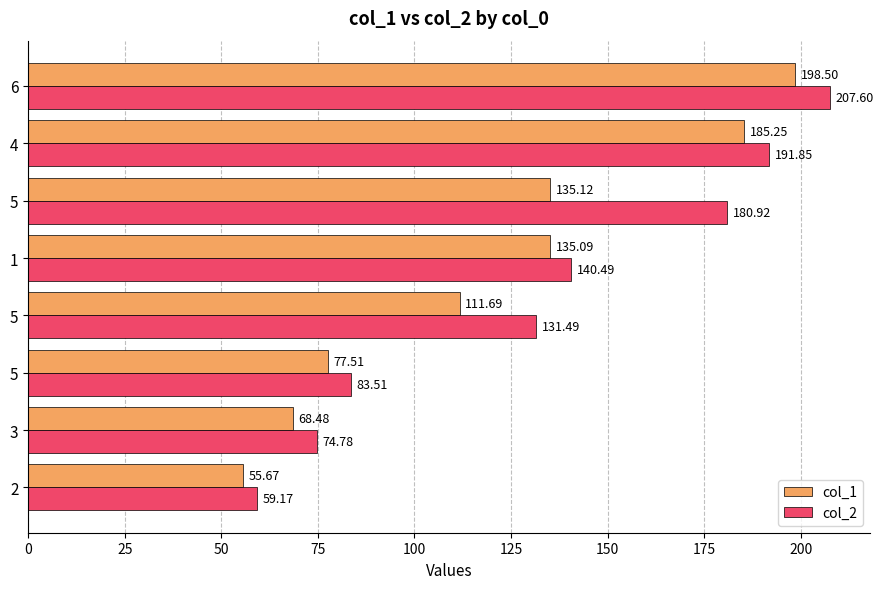

How many values in the col_2 series are below 140?

4